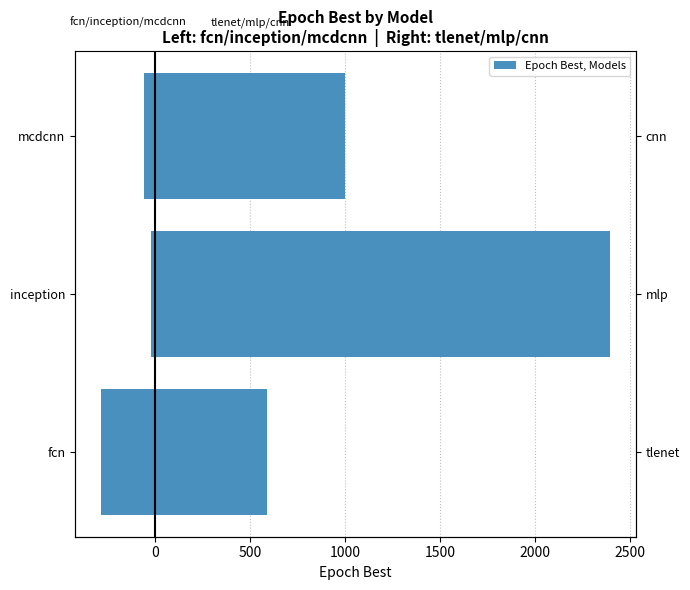

What is the value of the tlenet / mlp / cnn bar at the 3rd from the left?

588